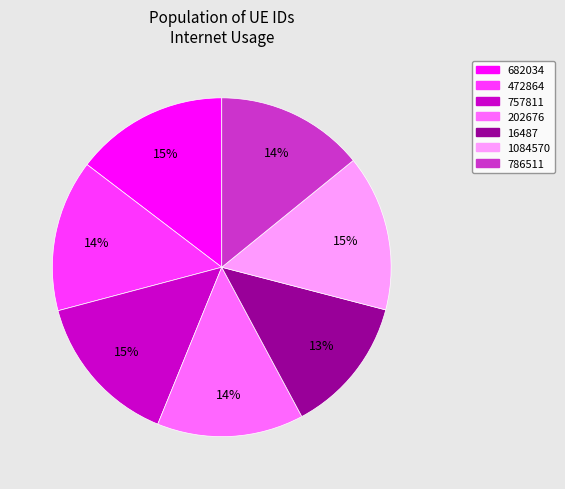

Does any single category account for the majority?

No